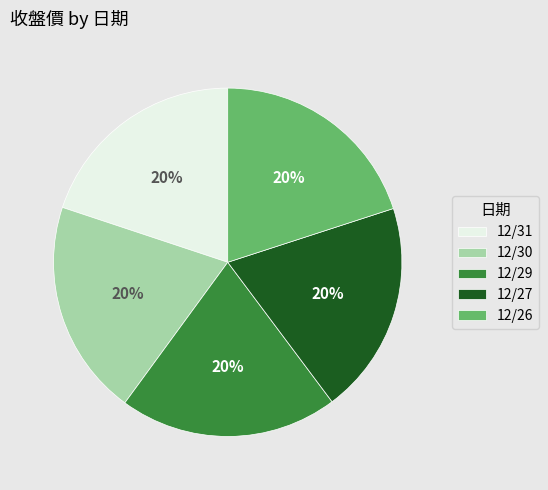

How many segments does this pie chart have?

5